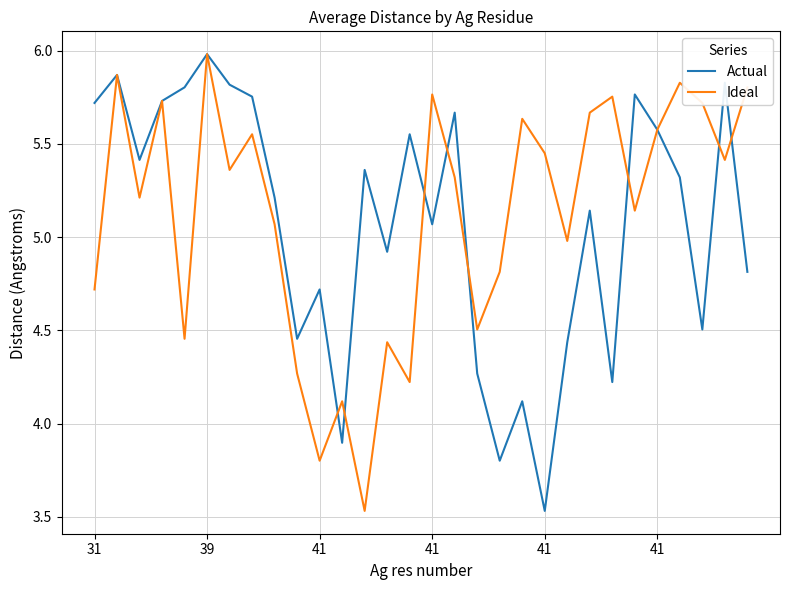

True or false: Actual has more than 0 interior local peaks.

True